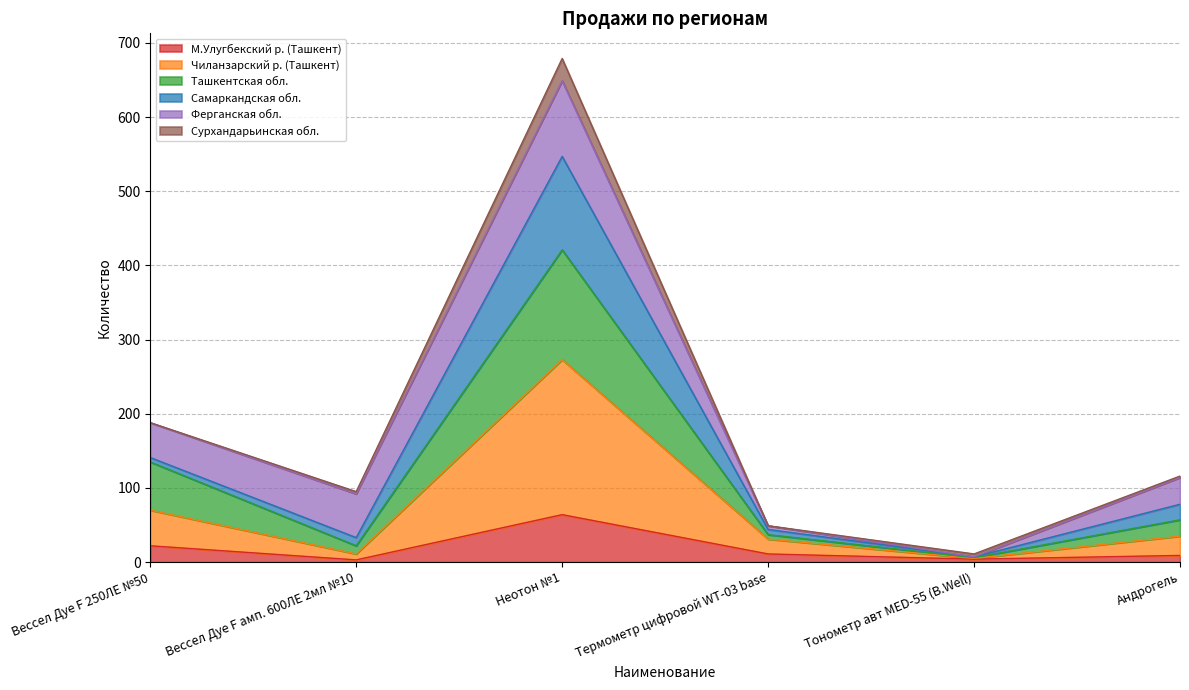

Does the chart display data point markers on the line(s)?

No